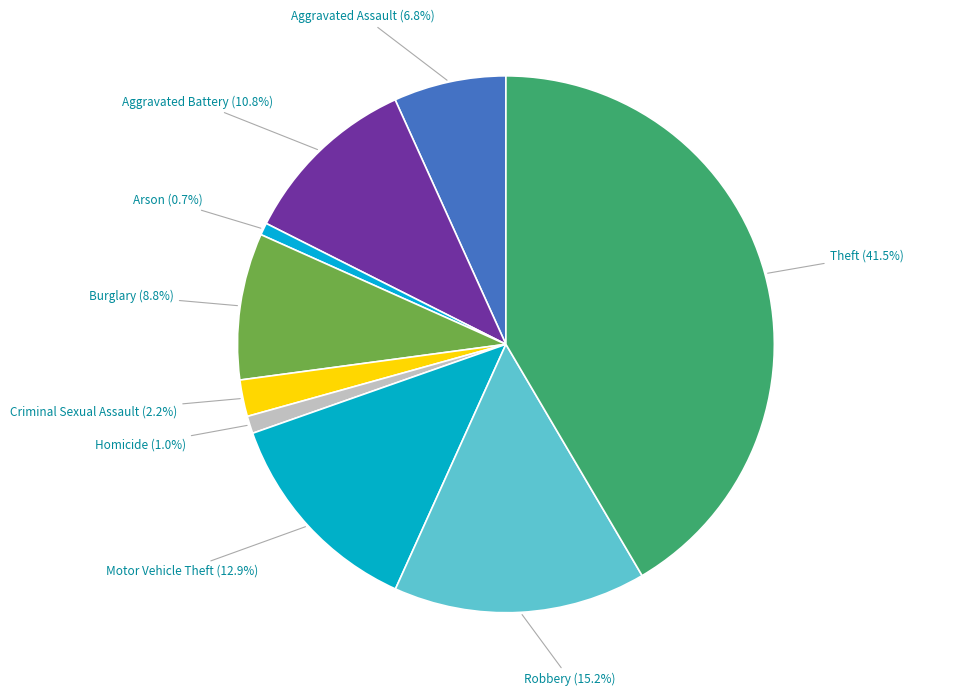

To the nearest percent, what is the difference between the largest and smallest slice percentages?

41%